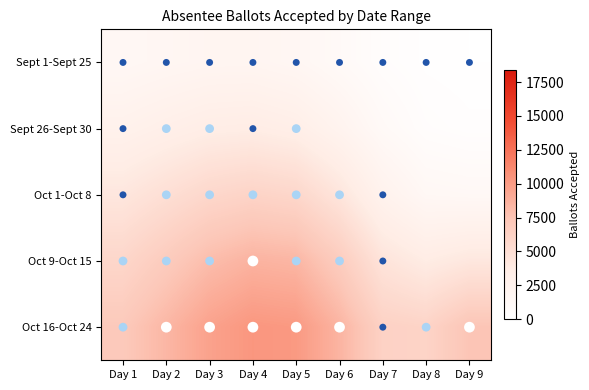

Rank the series by their maximum value, from lowest to highest.

Sept 1-Sept 25, Sept 26-Sept 30, Oct 1-Oct 8, Oct 9-Oct 15, Oct 16-Oct 24